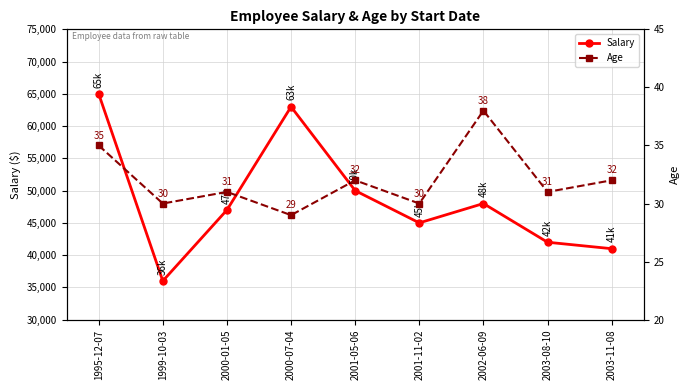

What position from the left is 1995-12-07?

1